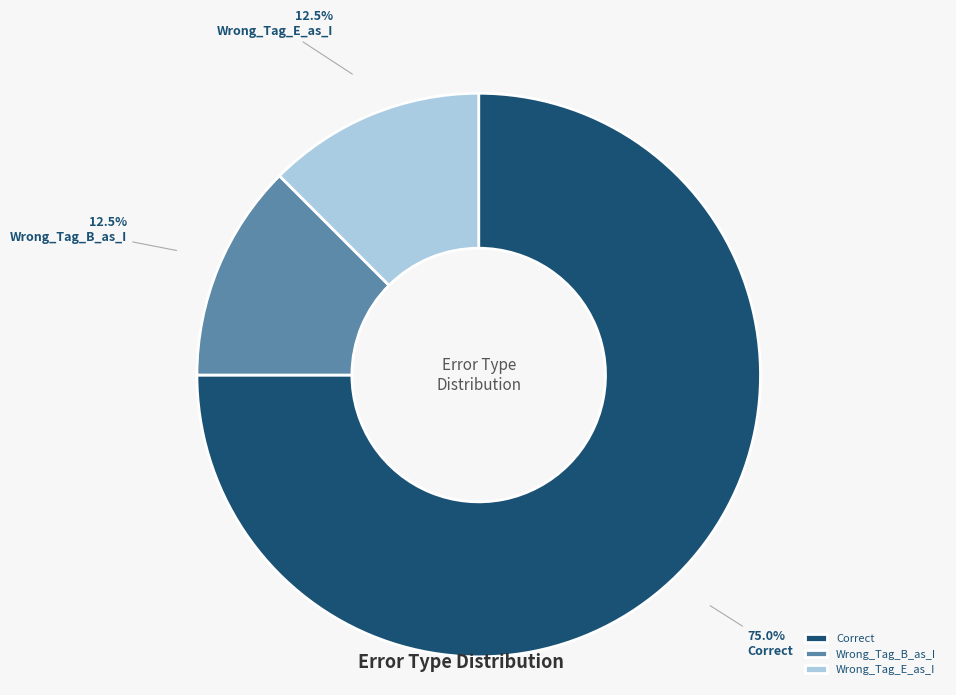

Do Correct and Wrong_Tag_E_as_I together represent more than half of the pie?

Yes